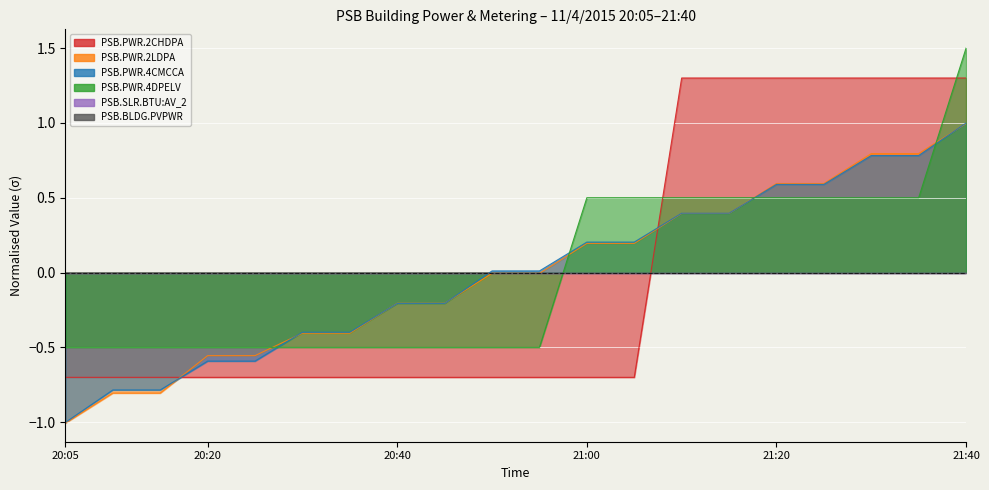

Between 20:20 and 21:30, which series saw the biggest shift?

PSB.PWR.2CHDPA